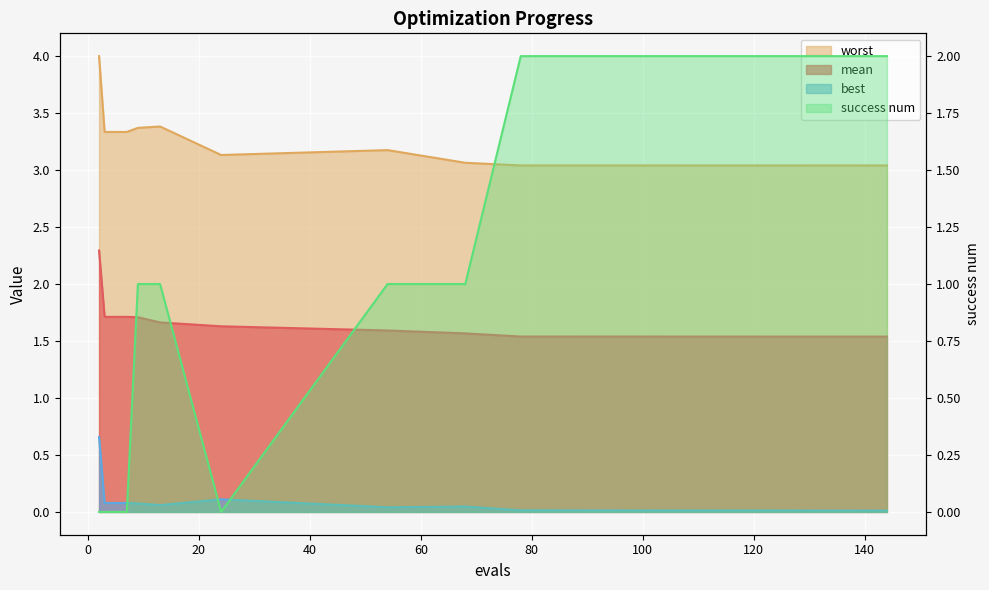

What is the total value across all series at 2?

7.0